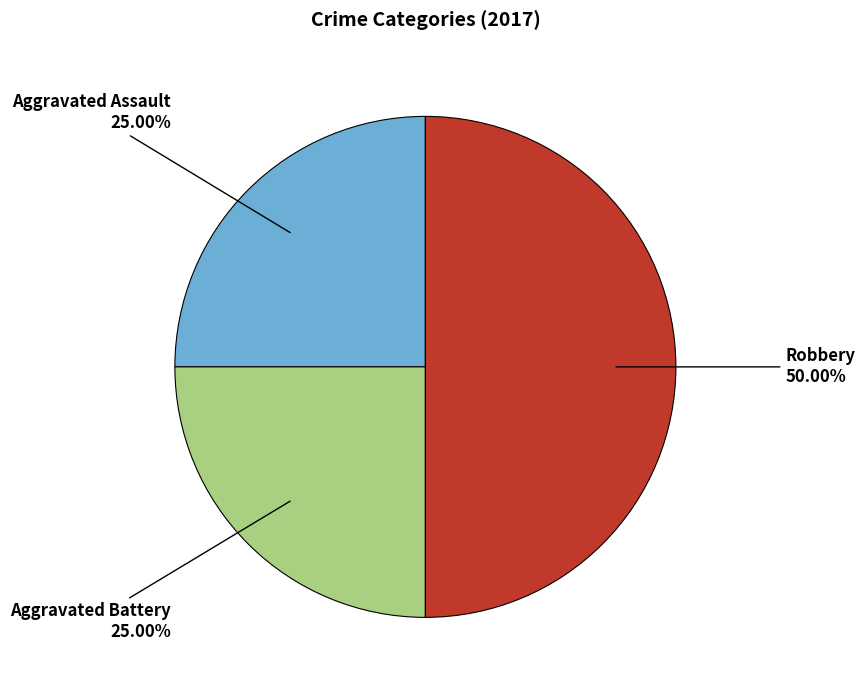

Rank the categories by value from highest to lowest.

Robbery, Aggravated Assault, Aggravated Battery